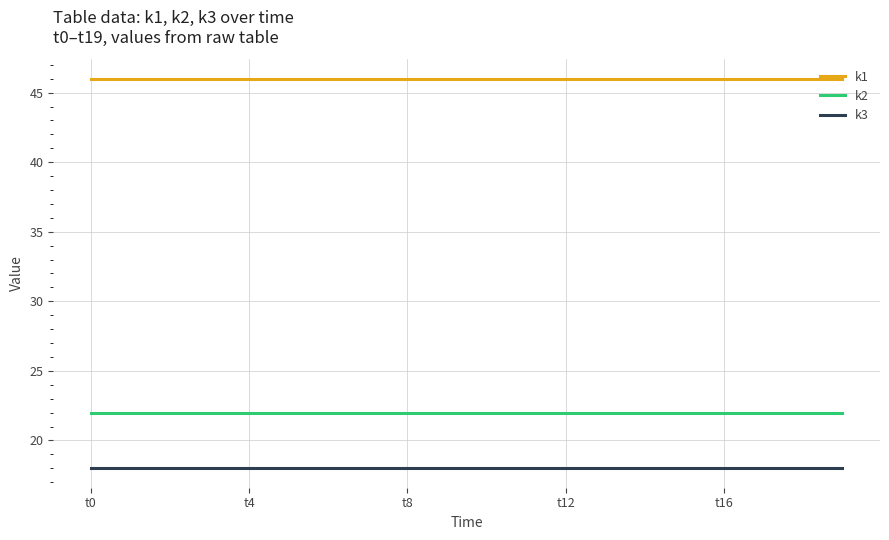

What is the minimum value shown in the chart?

18